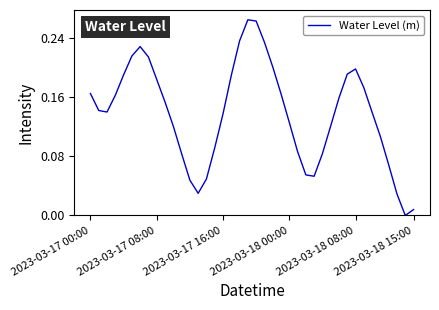

How many lines are shown in the chart?

1